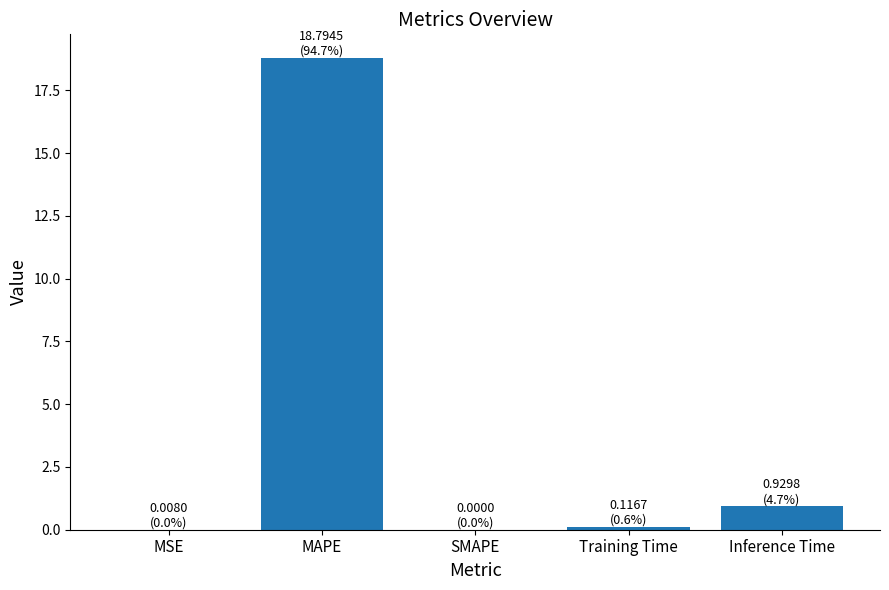

What is the greatest value displayed?

18.8